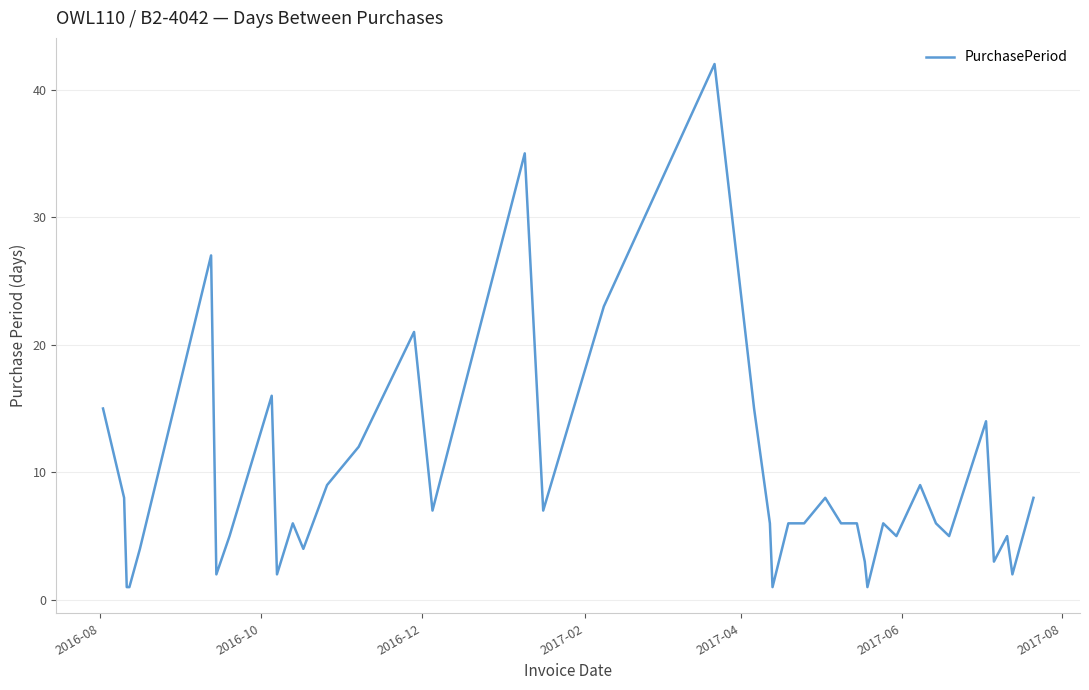

Is this an area chart (filled region under the line)?

No